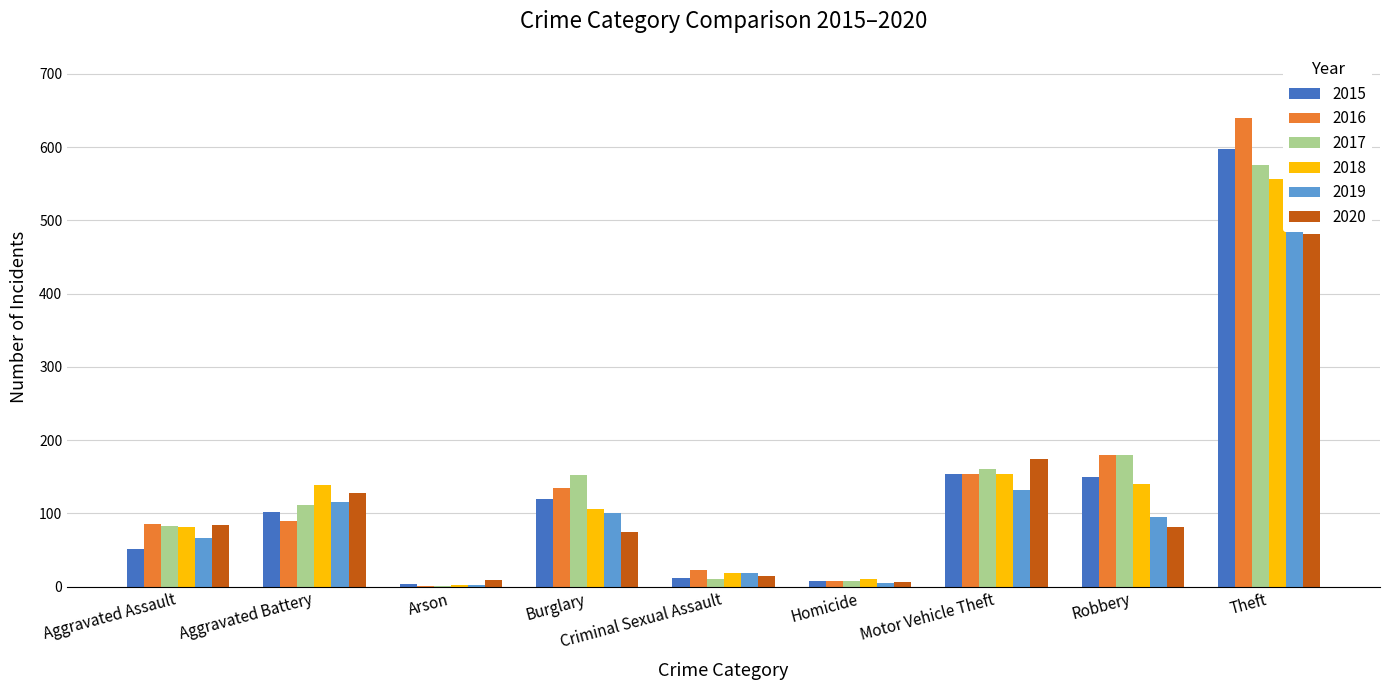

How many bars are there in total?

54